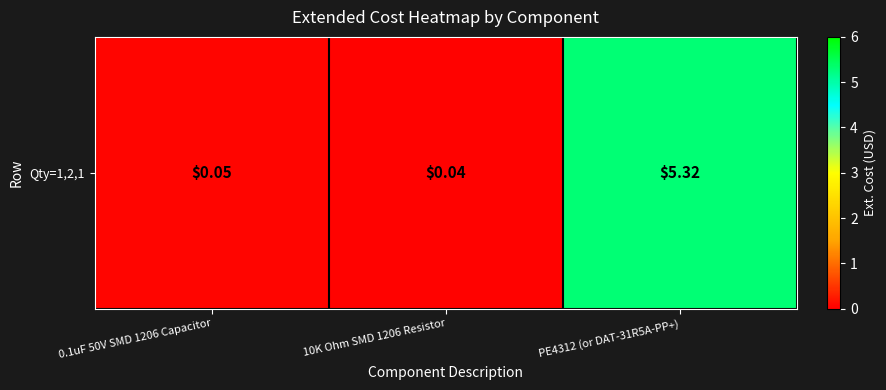

Rank the categories by value from highest to lowest.

PE4312 (or DAT-31R5A-PP+), 0.1uF 50V SMD 1206 Capacitor, 10K Ohm SMD 1206 Resistor